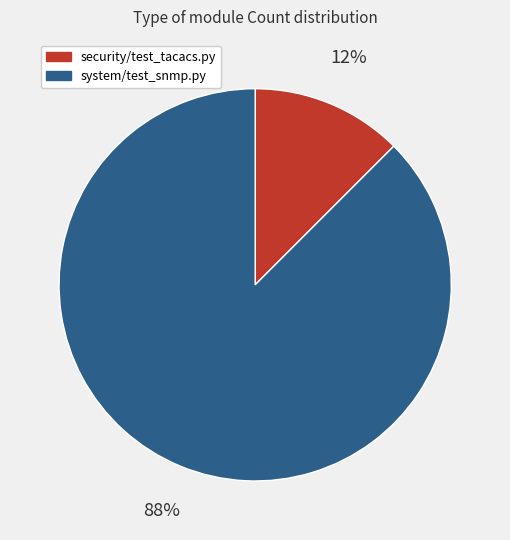

Between system/test_snmp.py and security/test_tacacs.py, which is larger?

system/test_snmp.py